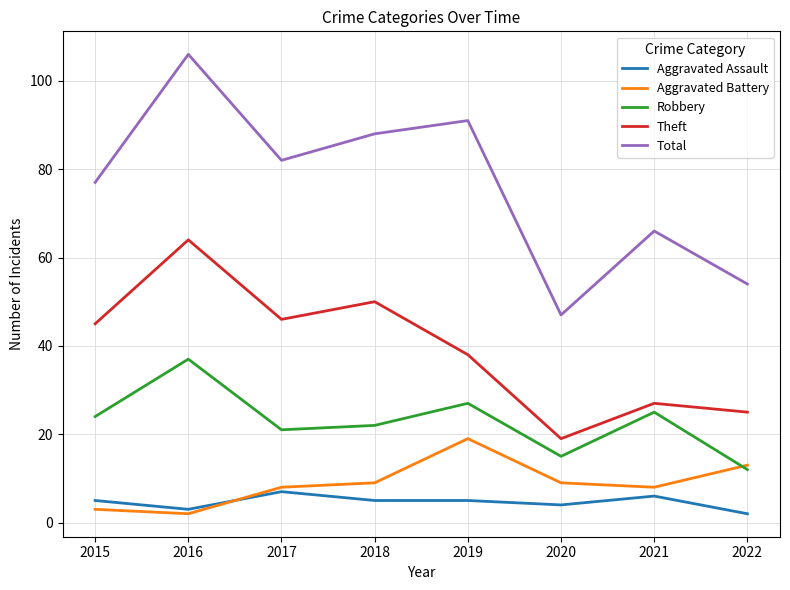

Reading left to right, list all the values displayed in this chart.

Aggravated Assault: 2015=5	2016=3	2017=7	2018=5	2019=5	2020=4	2021=6	2022=2
Aggravated Battery: 2015=3	2016=2	2017=8	2018=9	2019=19	2020=9	2021=8	2022=13
Robbery: 2015=24	2016=37	2017=21	2018=22	2019=27	2020=15	2021=25	2022=12
Theft: 2015=45	2016=64	2017=46	2018=50	2019=38	2020=19	2021=27	2022=25
Total: 2015=77	2016=106	2017=82	2018=88	2019=91	2020=47	2021=66	2022=54